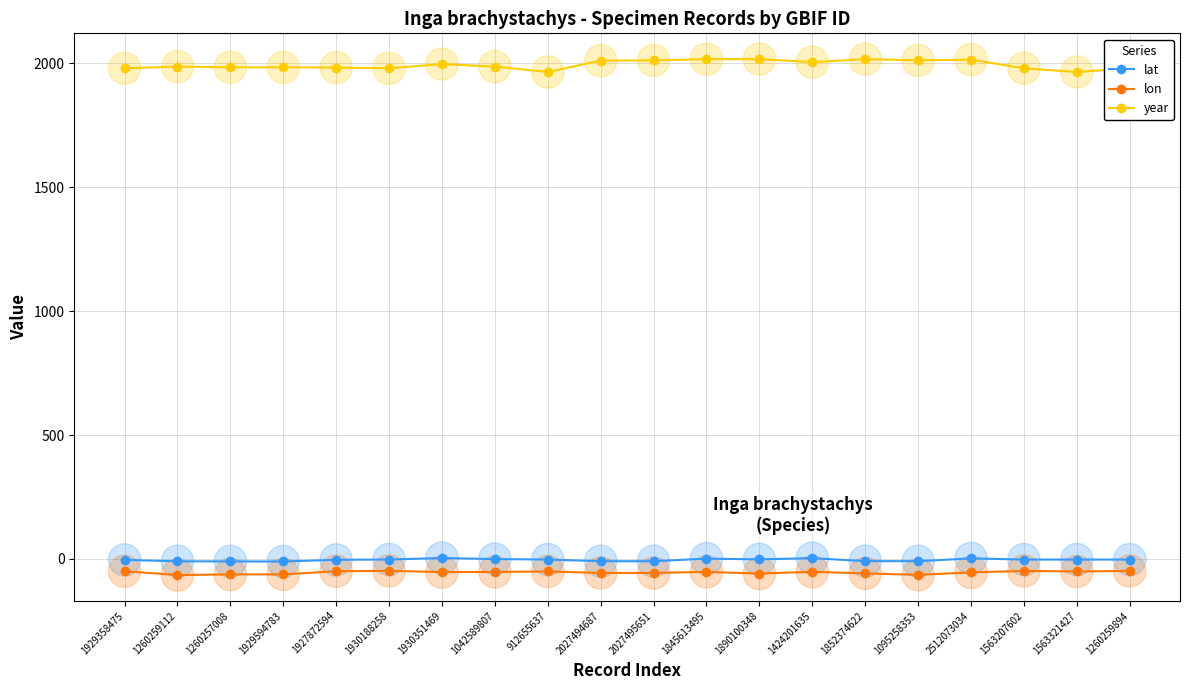

Is the value of lat at 2027495651 greater than the value of year at 1929358475?

No